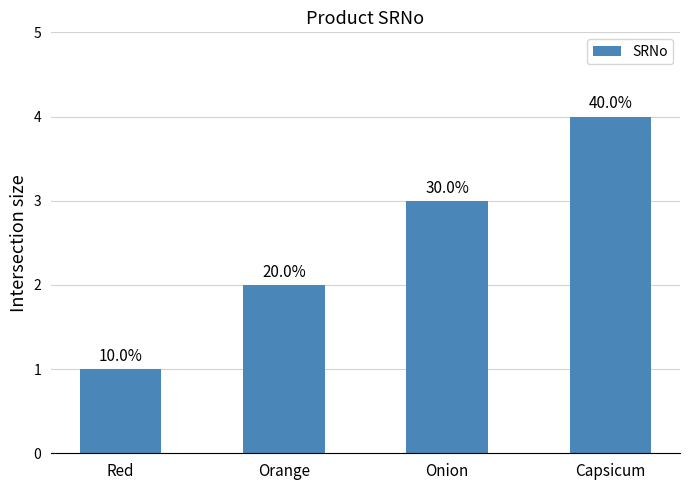

How many bars are there in total?

4